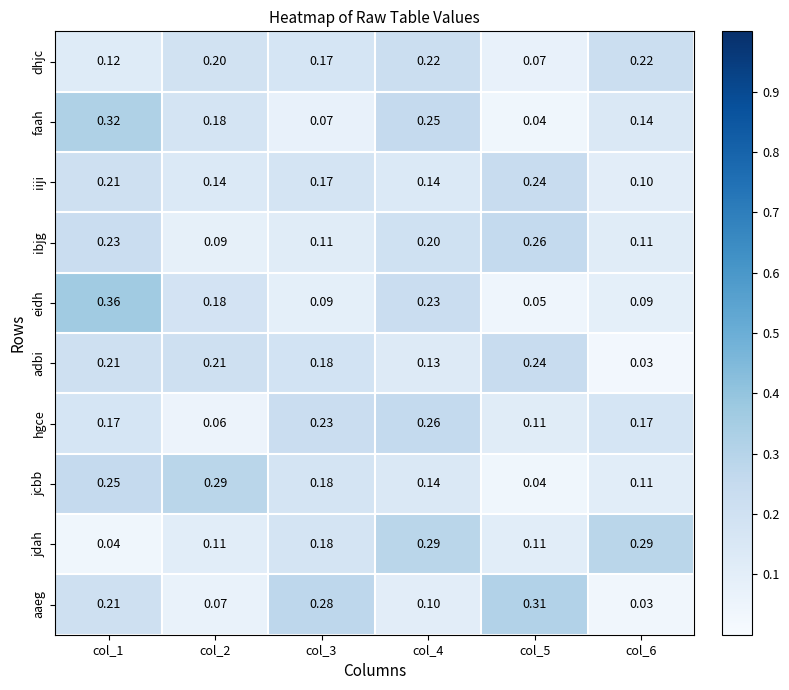

Which series has the largest range (max minus min)?

eidh